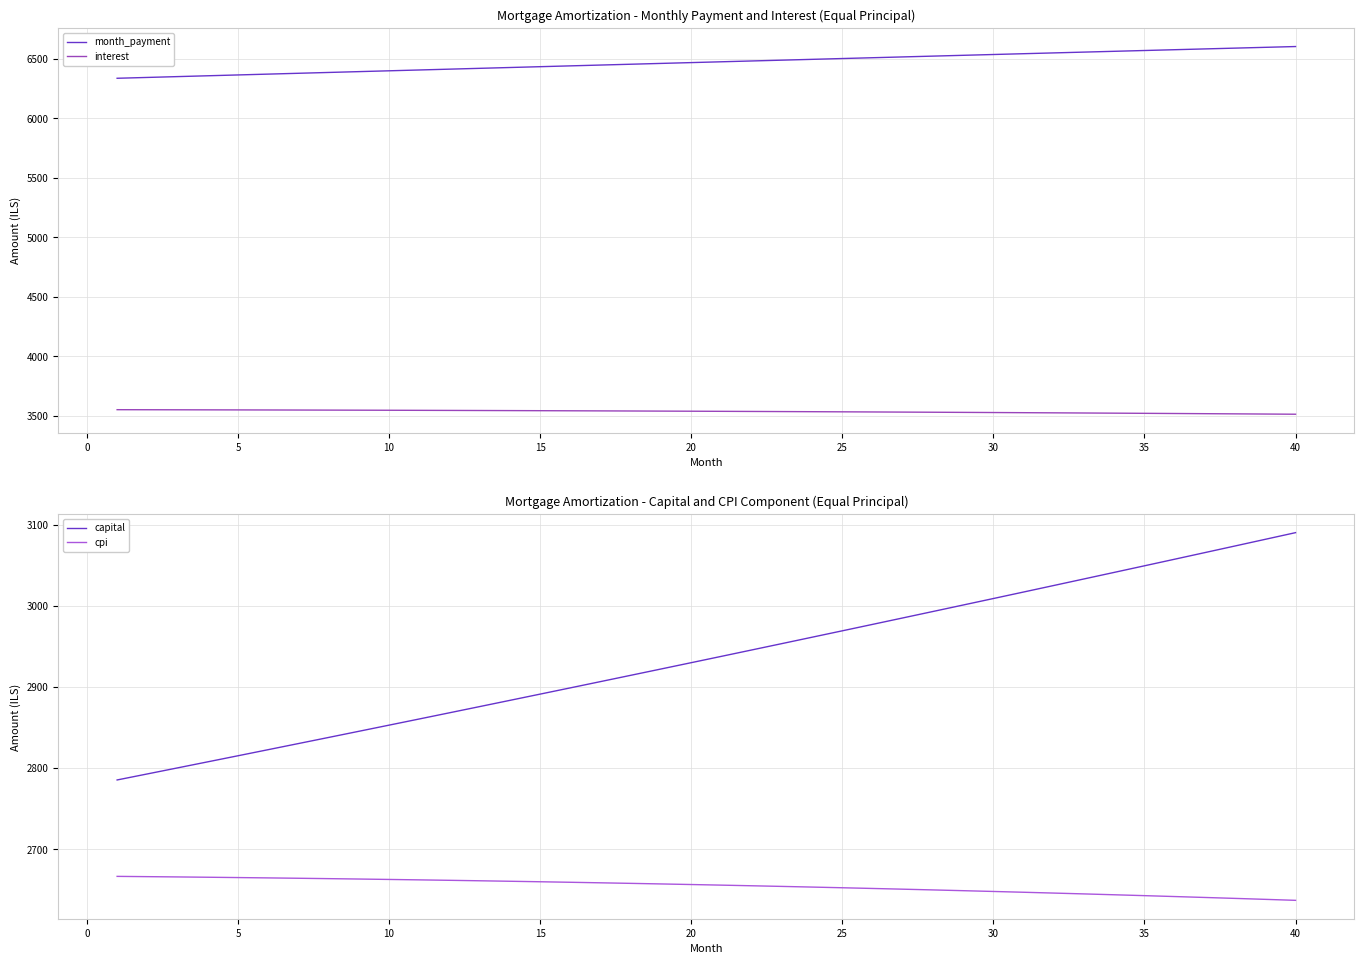

True or false: interest has a value of 3538.3 at 20.

True